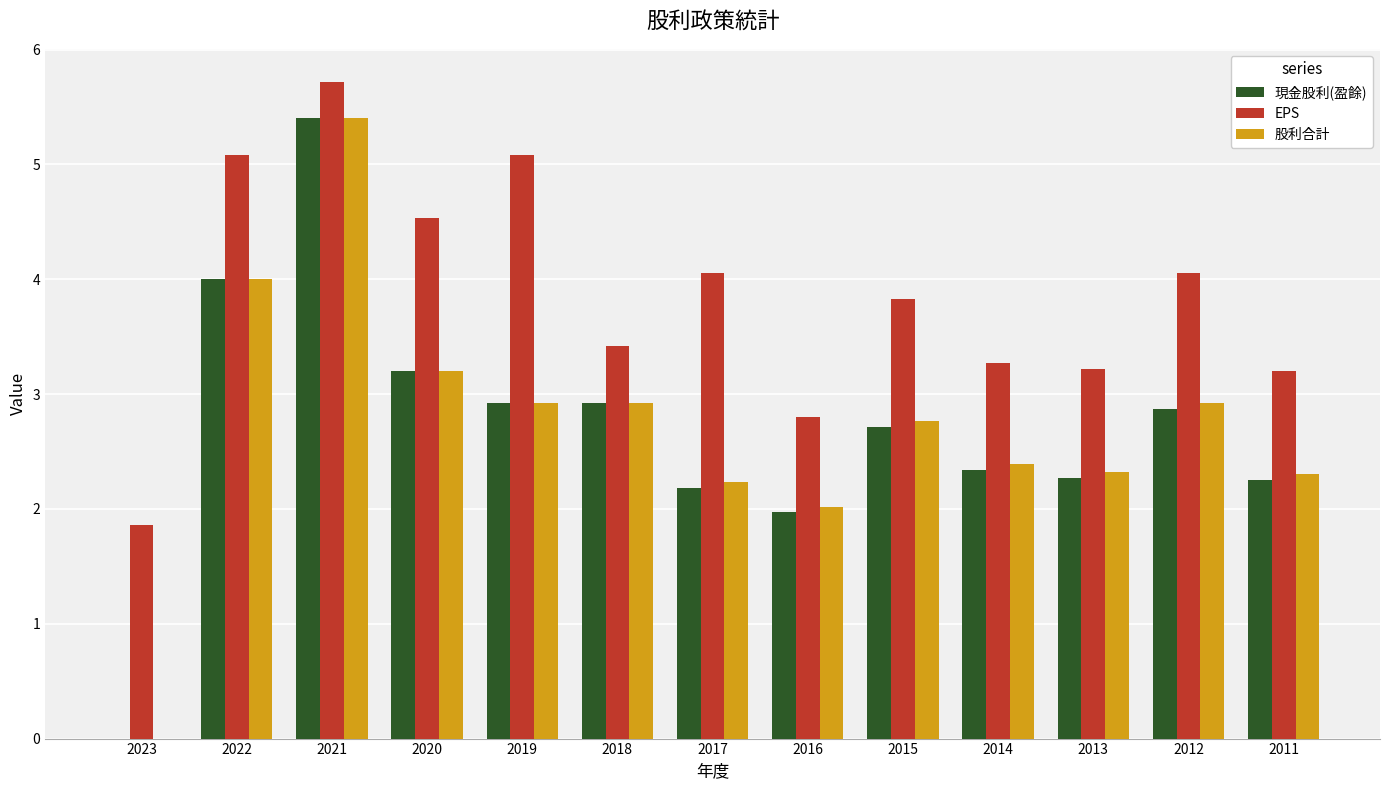

Is the value of 現金股利(盈餘) at 2011 greater than the value of 股利合計 at 2021?

No